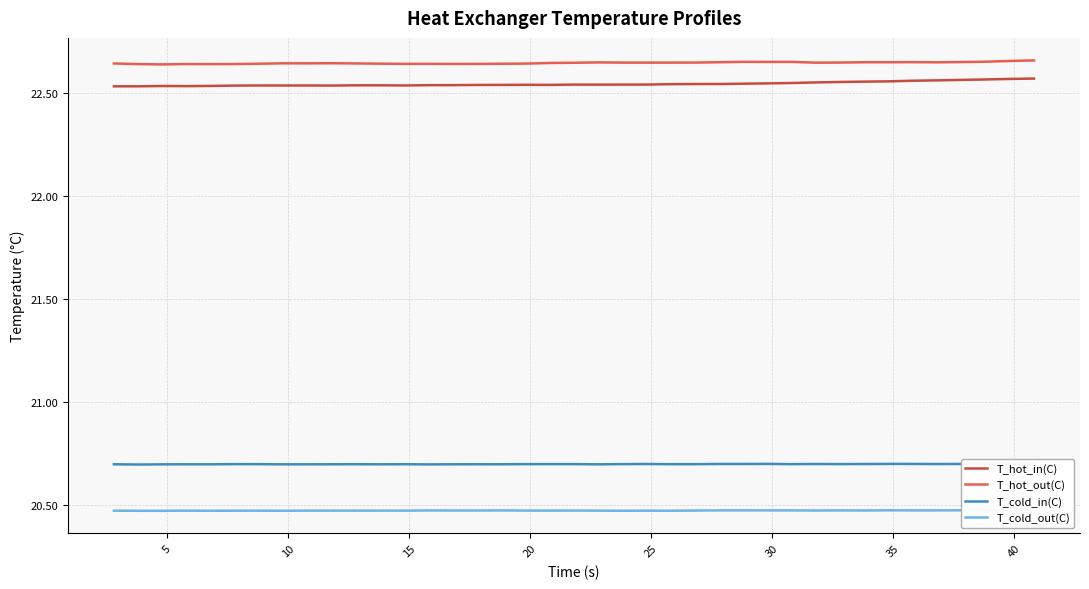

Reading left to right, what are all the values shown in this chart?

T_hot_in(C): 22.5	22.5	22.5	22.5	22.5	22.5	22.5	22.5	22.5	22.5	22.5	22.5	22.5	22.5	22.5	22.5	22.5	22.5	22.5	22.5	22.5	22.5	22.5	22.5	22.5	22.5	22.5	22.5	22.5	22.5	22.6	22.6	22.6	22.6	22.6	22.6	22.6	22.6	22.6
T_hot_out(C): 22.6	22.6	22.6	22.6	22.6	22.6	22.6	22.6	22.6	22.6	22.6	22.6	22.6	22.6	22.6	22.6	22.6	22.6	22.6	22.6	22.6	22.6	22.6	22.6	22.6	22.6	22.6	22.6	22.6	22.6	22.6	22.6	22.6	22.6	22.6	22.6	22.7	22.7	22.7
T_cold_in(C): 20.7	20.7	20.7	20.7	20.7	20.7	20.7	20.7	20.7	20.7	20.7	20.7	20.7	20.7	20.7	20.7	20.7	20.7	20.7	20.7	20.7	20.7	20.7	20.7	20.7	20.7	20.7	20.7	20.7	20.7	20.7	20.7	20.7	20.7	20.7	20.7	20.7	20.7	20.7
T_cold_out(C): 20.5	20.5	20.5	20.5	20.5	20.5	20.5	20.5	20.5	20.5	20.5	20.5	20.5	20.5	20.5	20.5	20.5	20.5	20.5	20.5	20.5	20.5	20.5	20.5	20.5	20.5	20.5	20.5	20.5	20.5	20.5	20.5	20.5	20.5	20.5	20.5	20.5	20.5	20.5